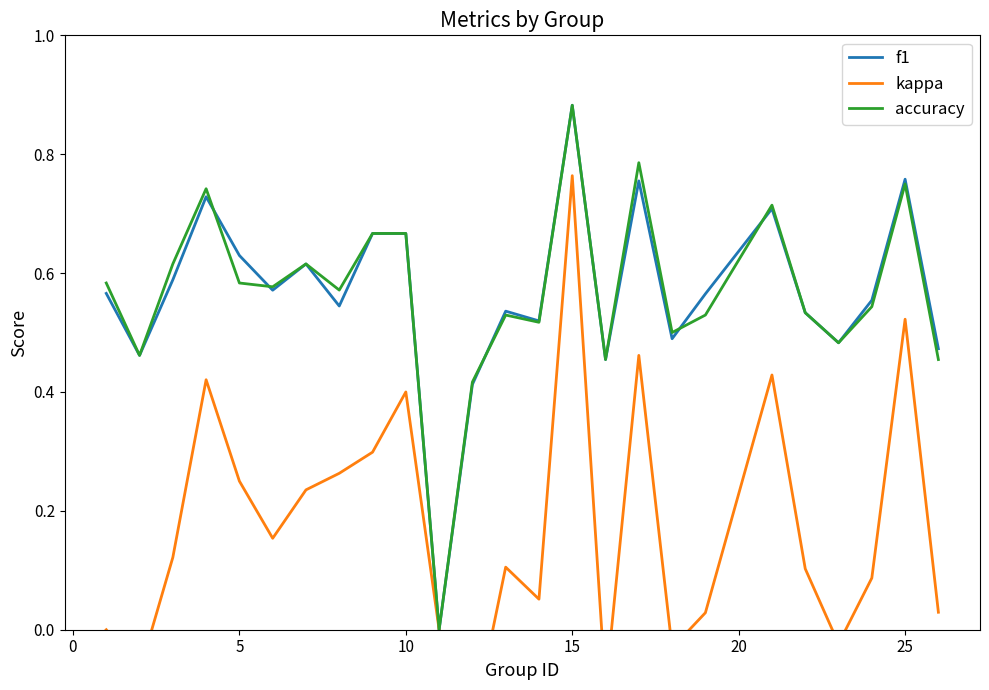

True or false: f1 and kappa intersect in this chart.

False